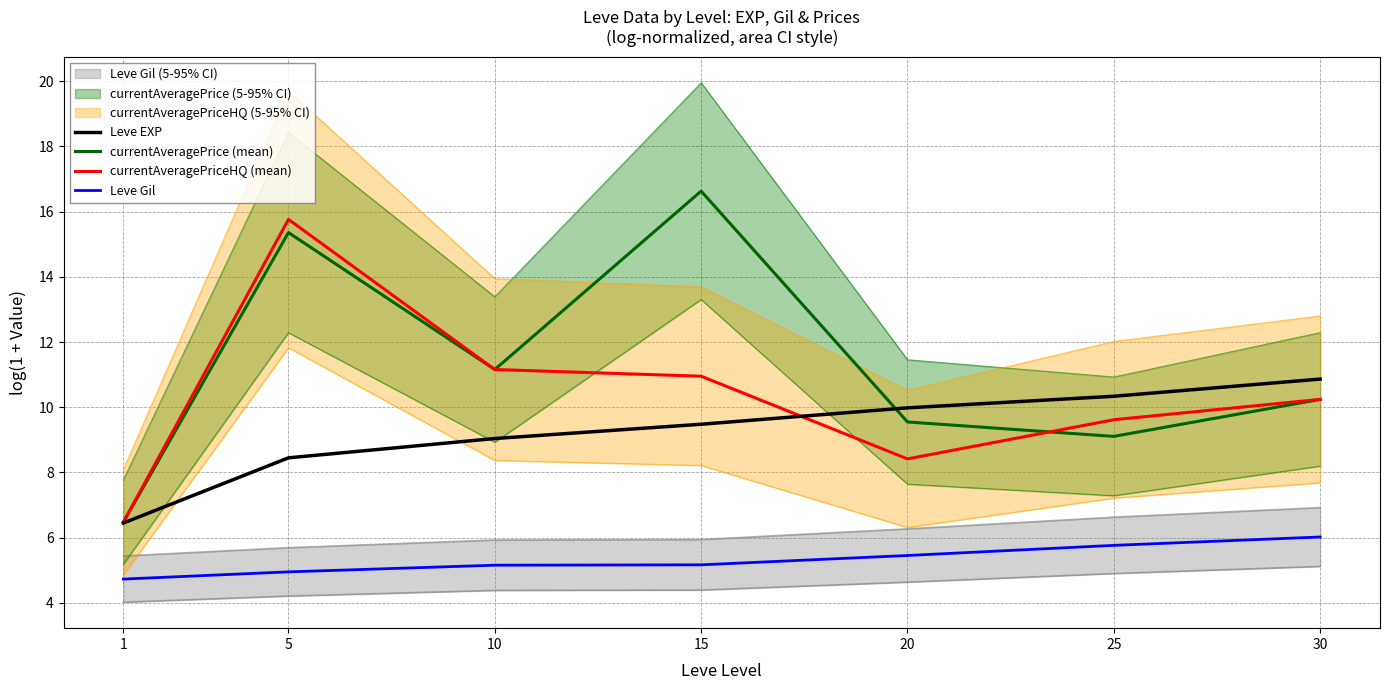

What is the value of the Leve Gil point at the 1st from the left?

4.7